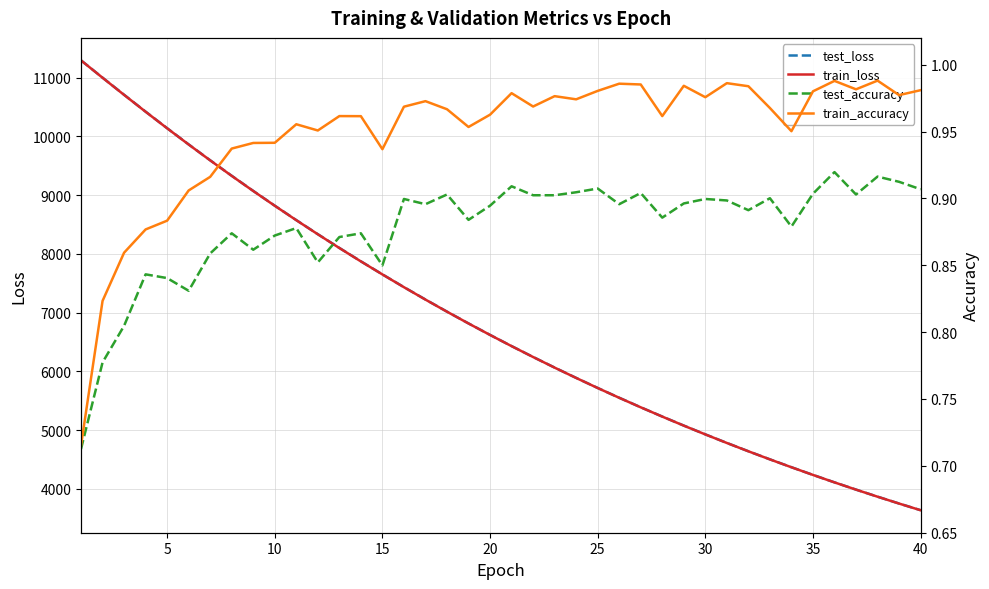

Which series has the largest total across all categories?

test_loss